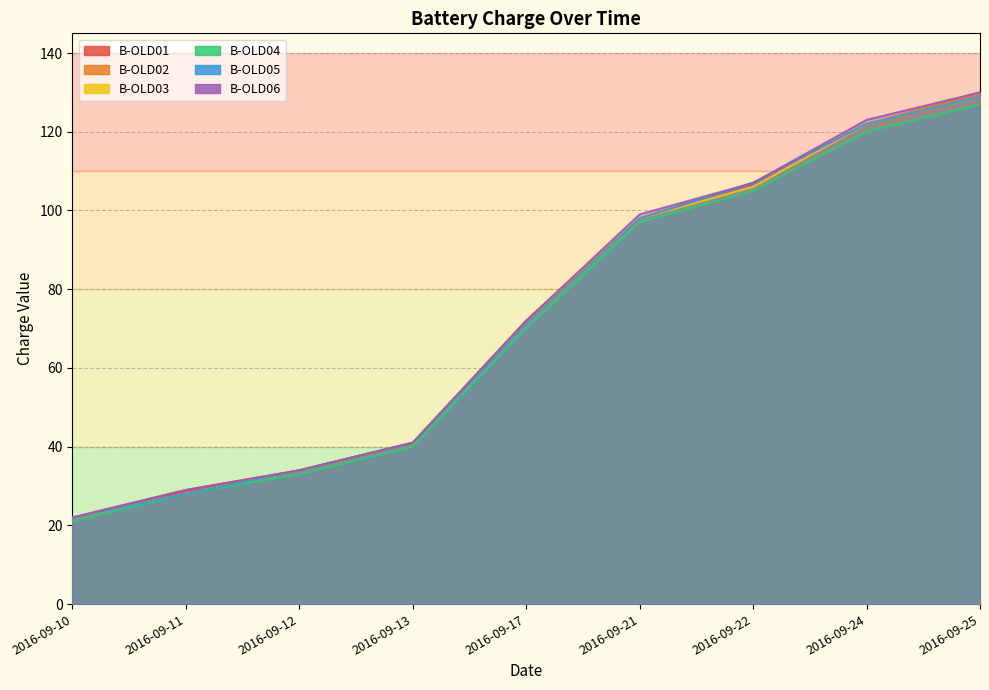

List the series in order of their peak value, highest first.

B-OLD02, B-OLD06, B-OLD01, B-OLD03, B-OLD05, B-OLD04